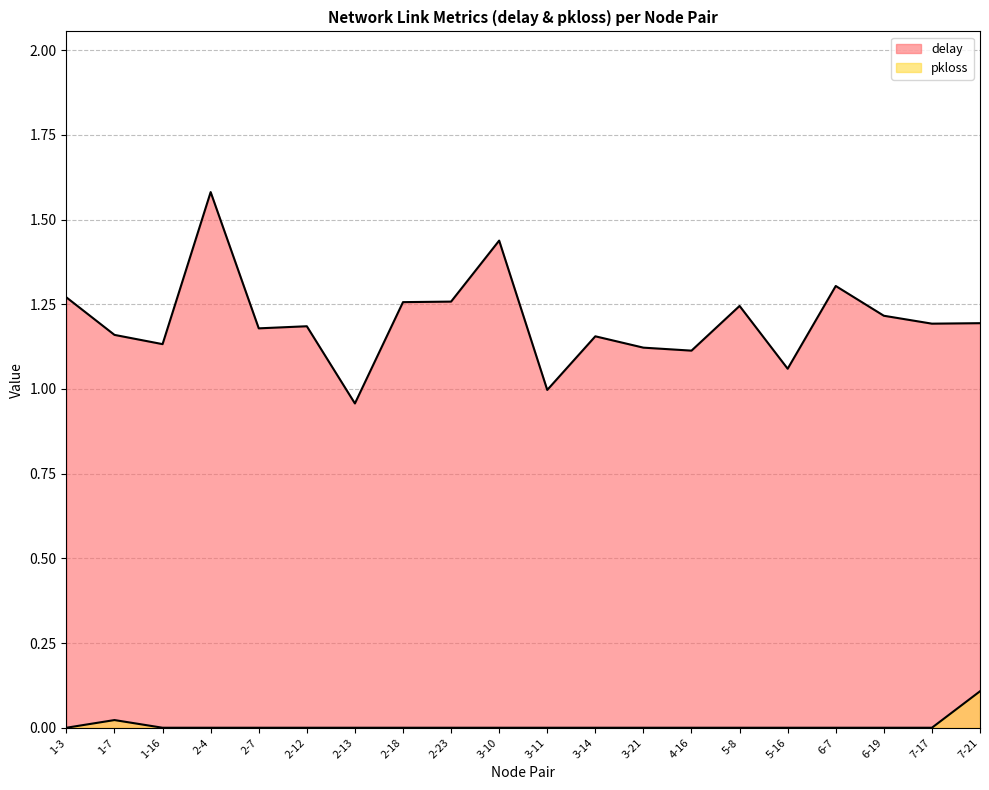

At 1-3, list the series in order from smallest to largest.

pkloss, delay